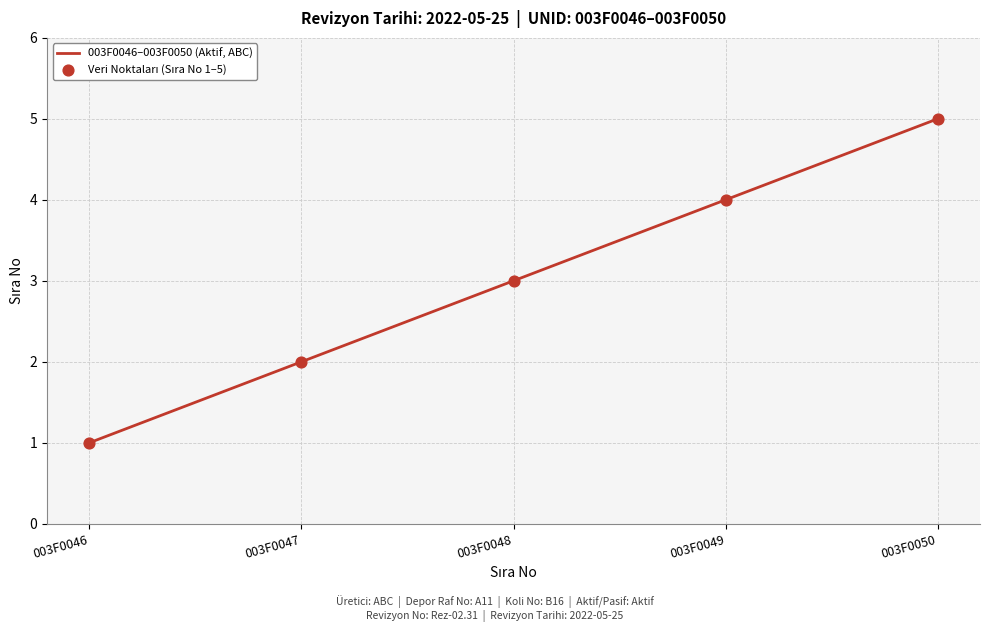

Between 003F0050 and 003F0049, which is larger?

003F0050